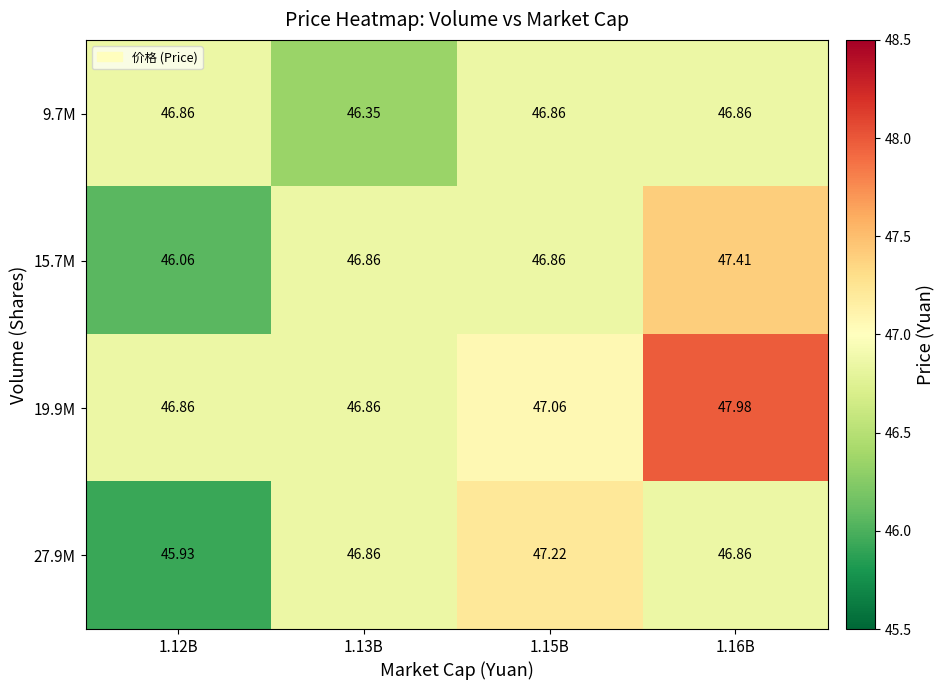

How many values in the 27.9M series exceed 46?

3